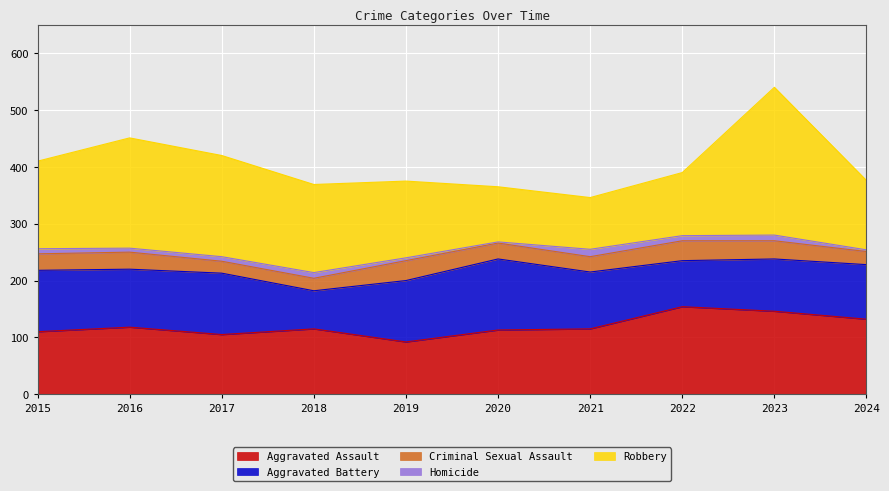

What are all the series names shown in the legend?

Aggravated Assault, Aggravated Battery, Criminal Sexual Assault, Homicide, Robbery